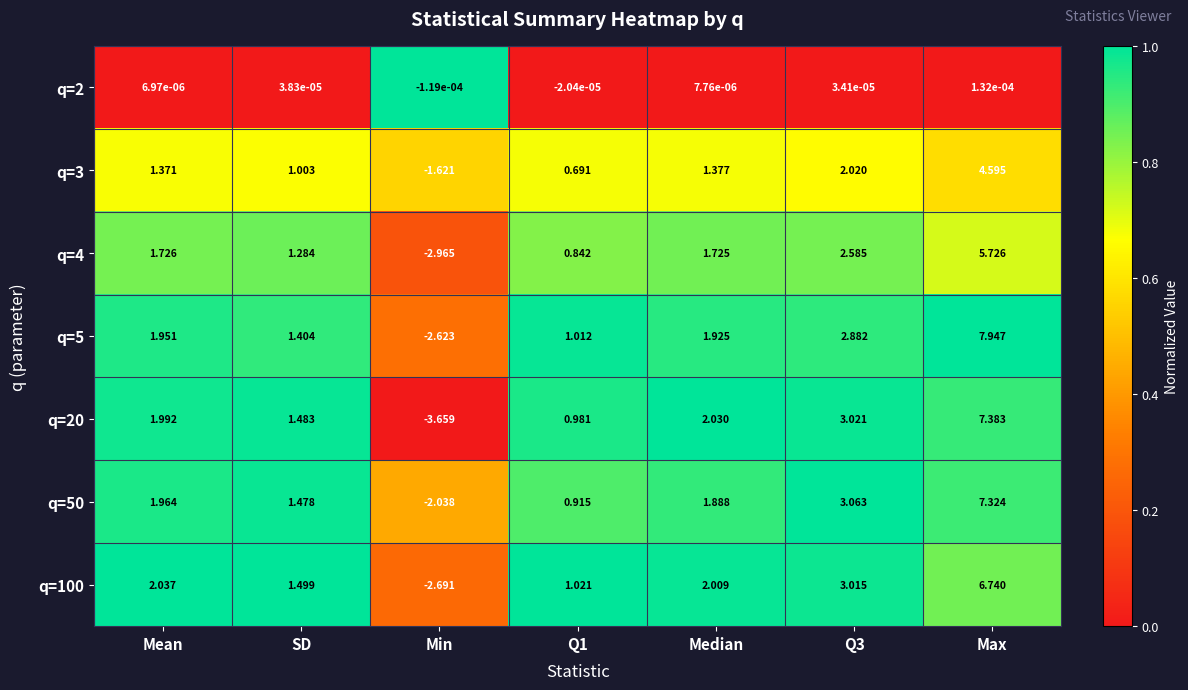

Where is q=50 nearest to the value 2?

Mean